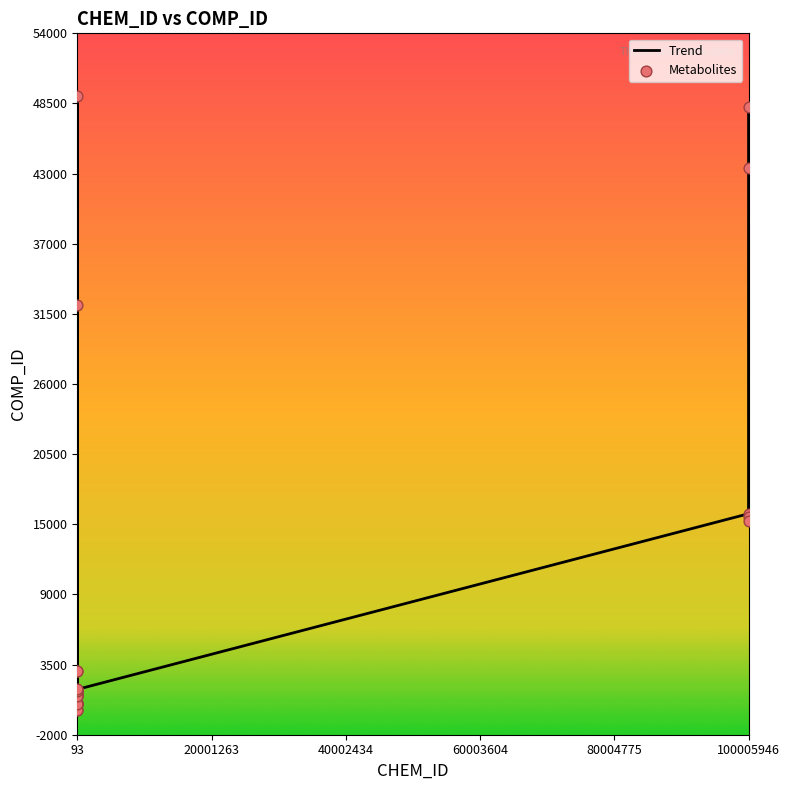

What is the difference between the maximum and minimum values?

48937